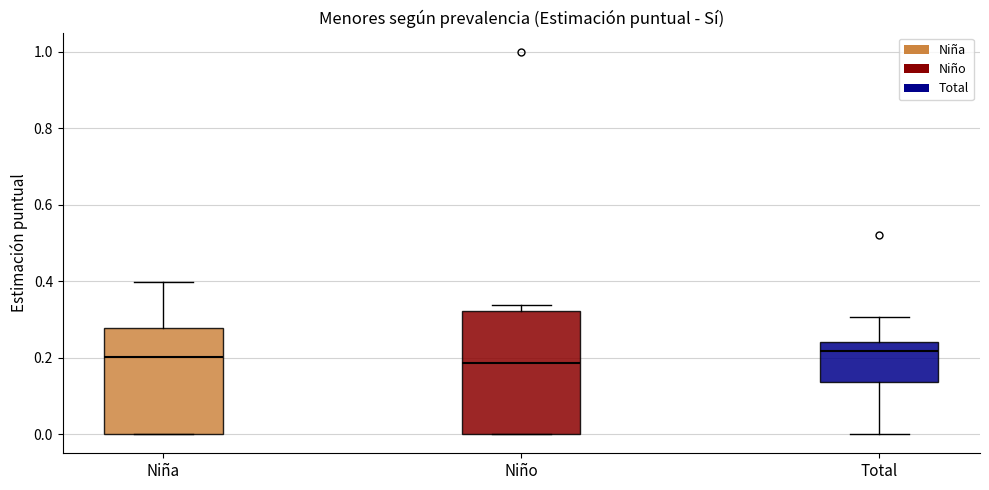

Reading left to right, transcribe this box plot: for each box, give where its median line is, the range the box spans, and where its two whiskers end, as read against the y-axis. The values are not printed on the chart, so give them approximately, as read against the axis.

Niña: median 0.20, box 0.00 to 0.28, whiskers 0.00 to 0.40
Niño: median 0.18, box 0.00 to 0.32, whiskers 0.00 to 0.34
Total: median 0.22, box 0.14 to 0.24, whiskers 0.00 to 0.30